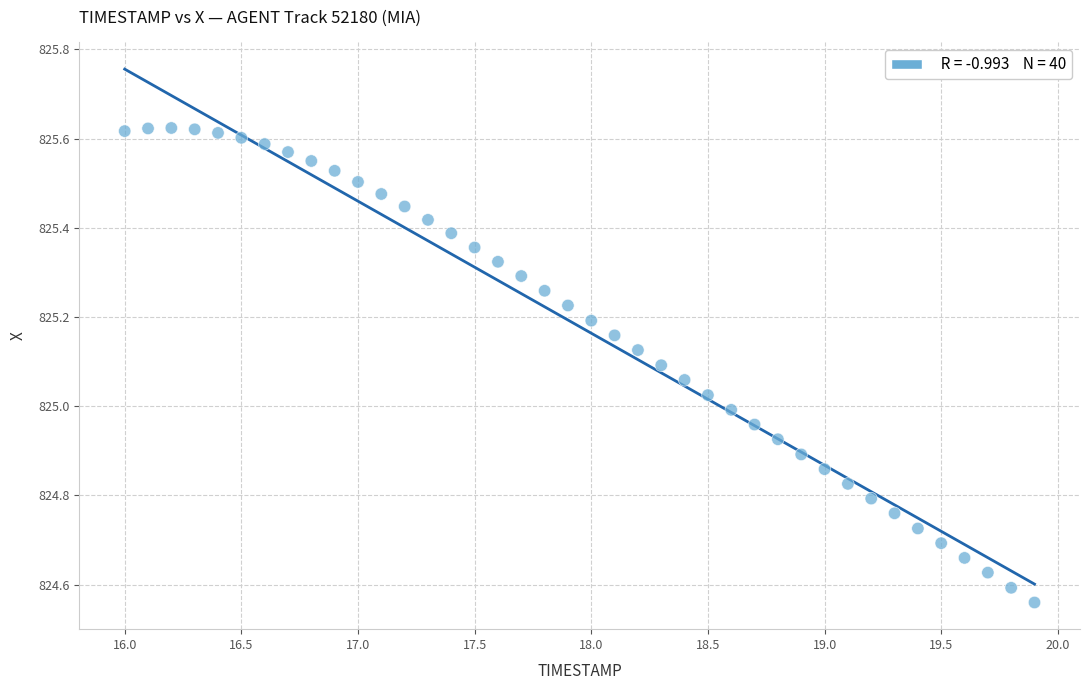

What is the range of X values (max minus min)?

3.9